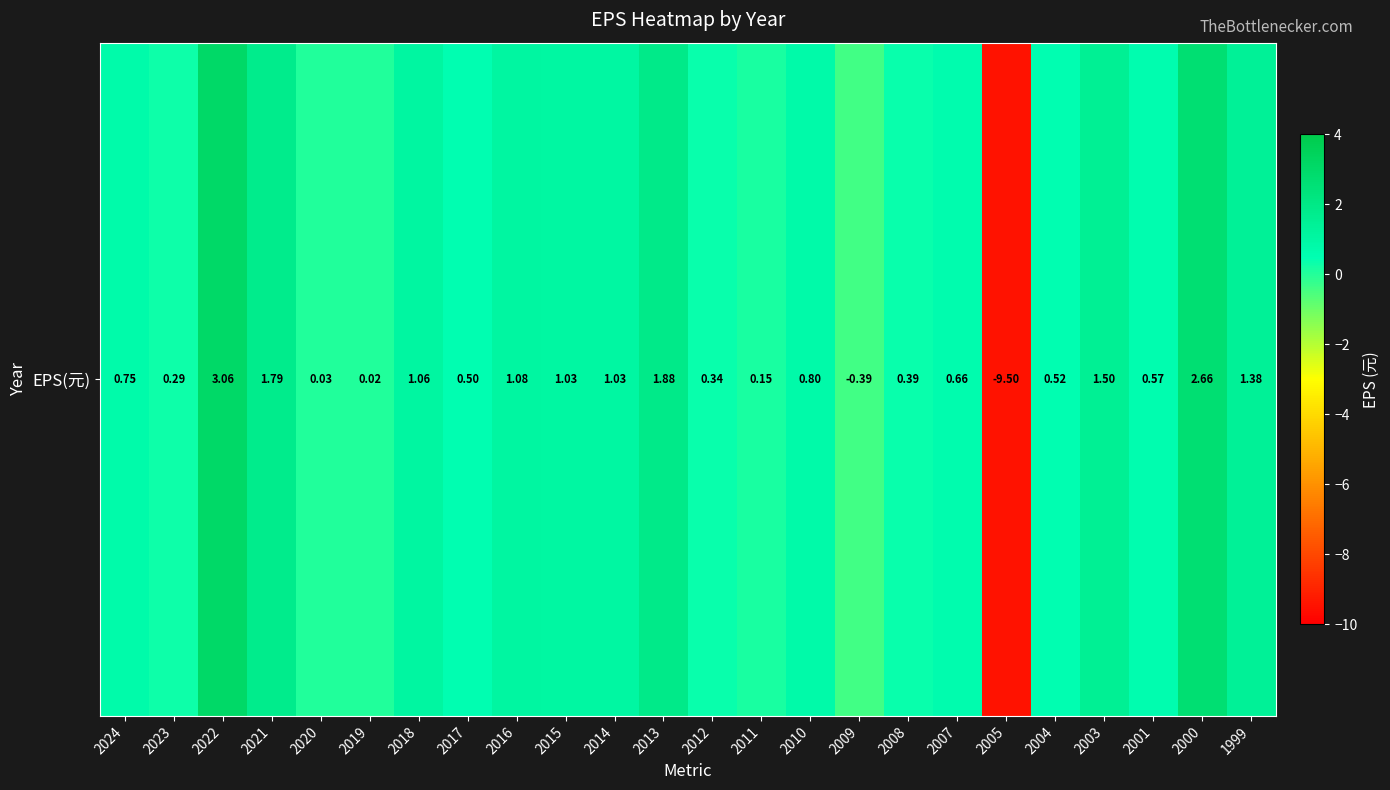

What is the minimum value shown in the chart?

-9.5